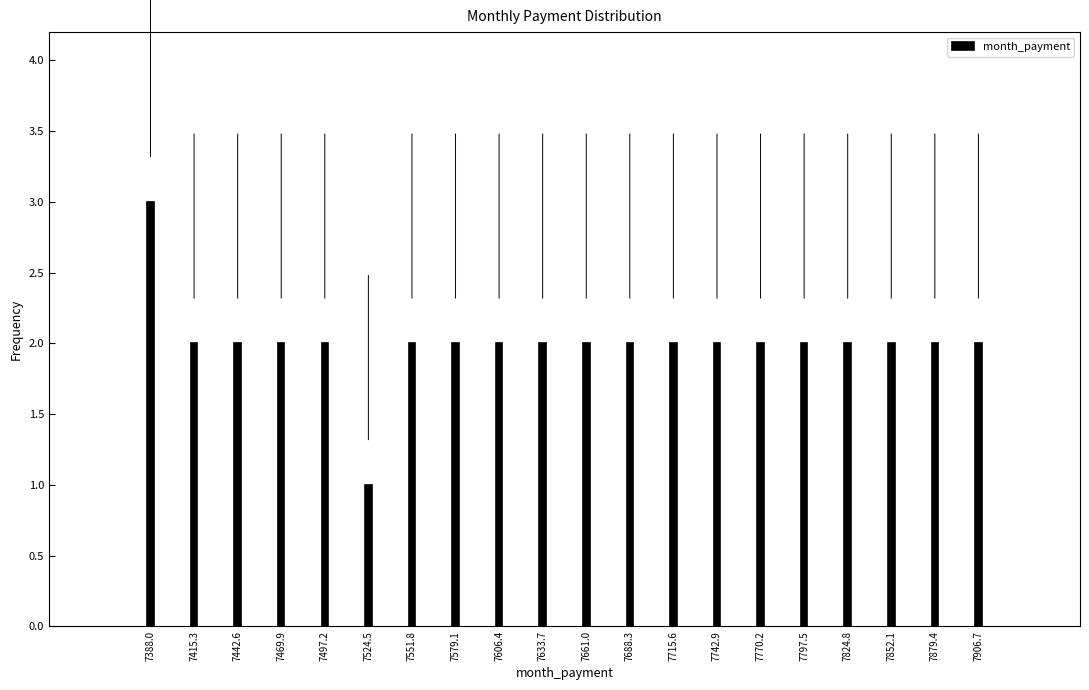

Reading right to left, list all the values displayed in this chart.

2	2	2	2	2	2	2	2	2	2	2	2	2	2	1	2	2	2	2	3